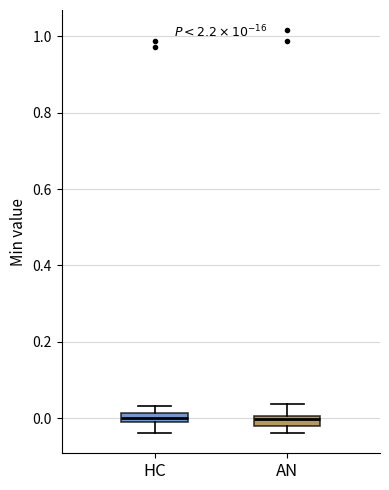

Where is the lower edge of the box for HC on the y-axis? The values are not printed on the chart, so give them approximately, as read against the axis.

0.00